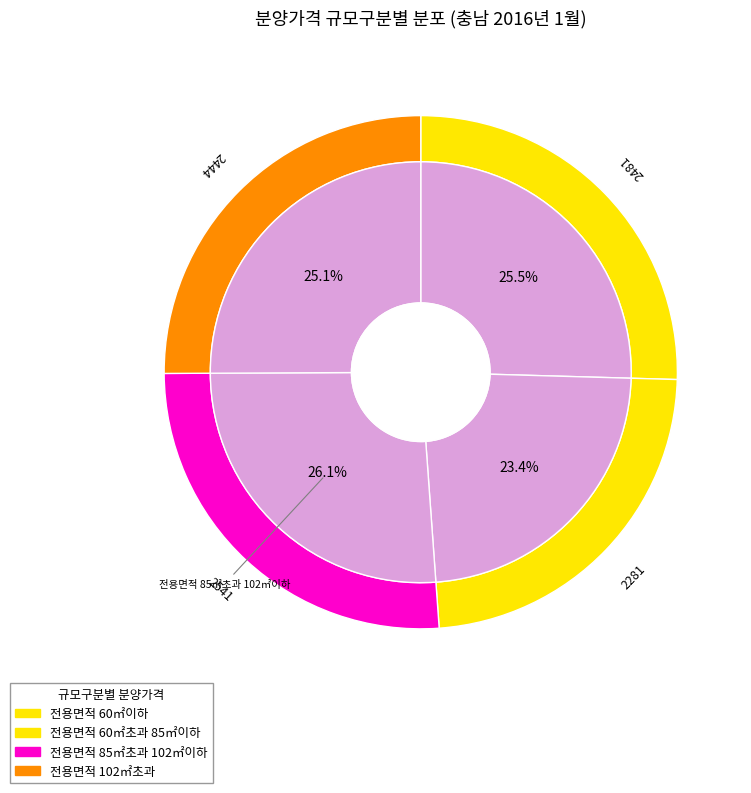

What is the smallest slice in the pie chart?

전용면적 60㎡초과 85㎡이하